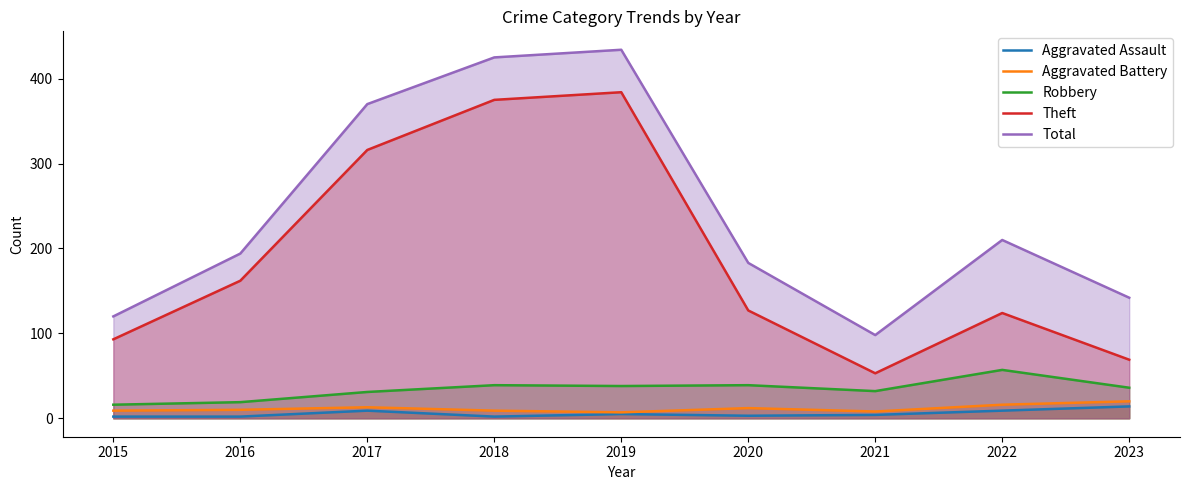

Between 2015 and 2016, which is larger?

2015